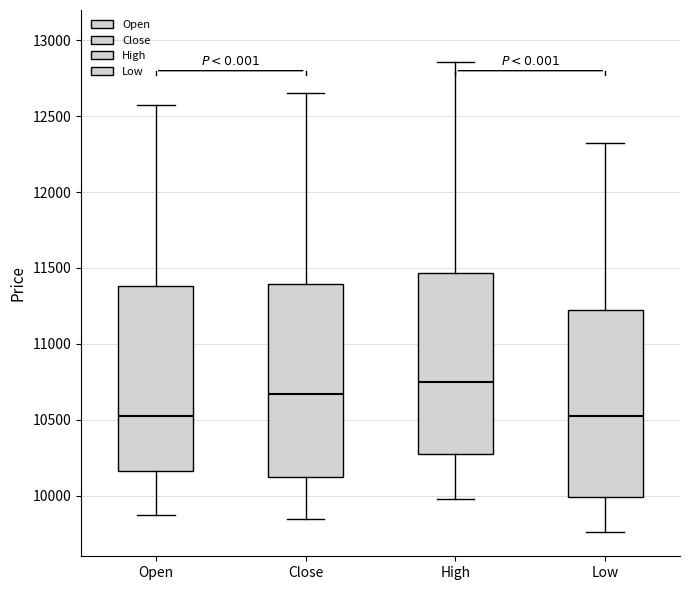

Where does the lower whisker of the box for Open end on the y-axis? The values are not printed on the chart, so give them approximately, as read against the axis.

9850